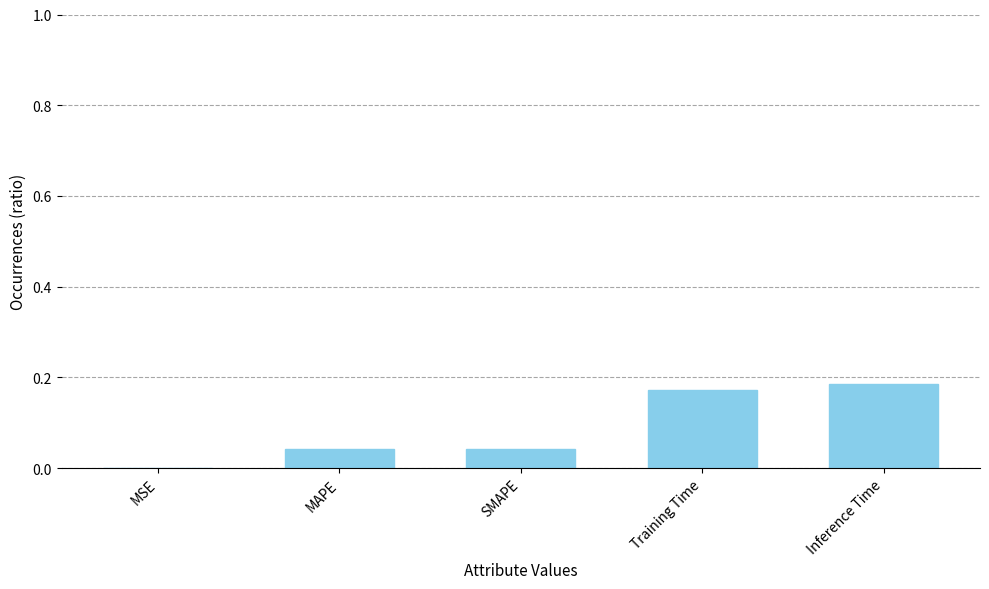

The chart shows a value of 0.3 at Inference Time. True or false?

False